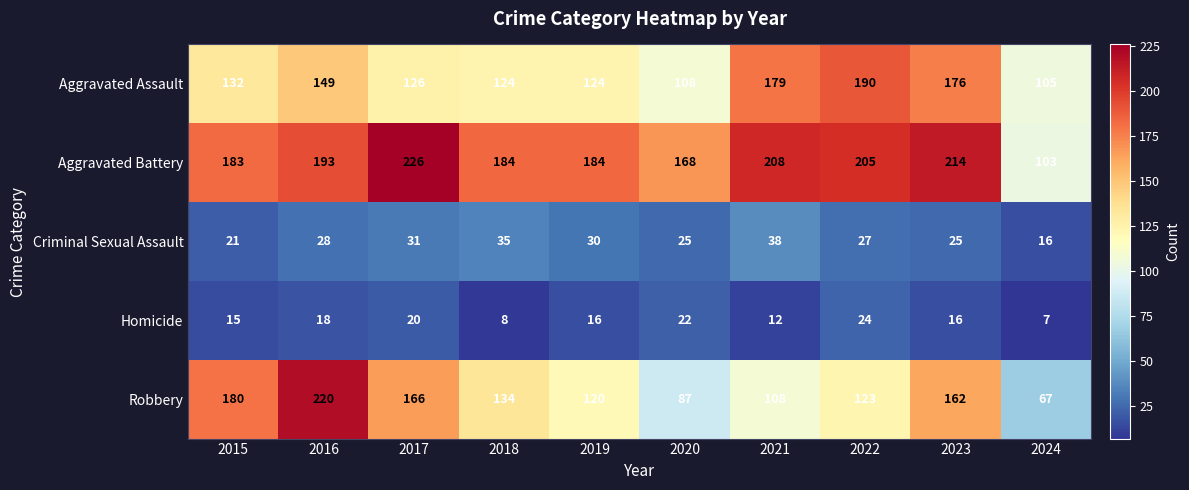

What is the difference between the maximum and second lowest values in the Homicide series?

16